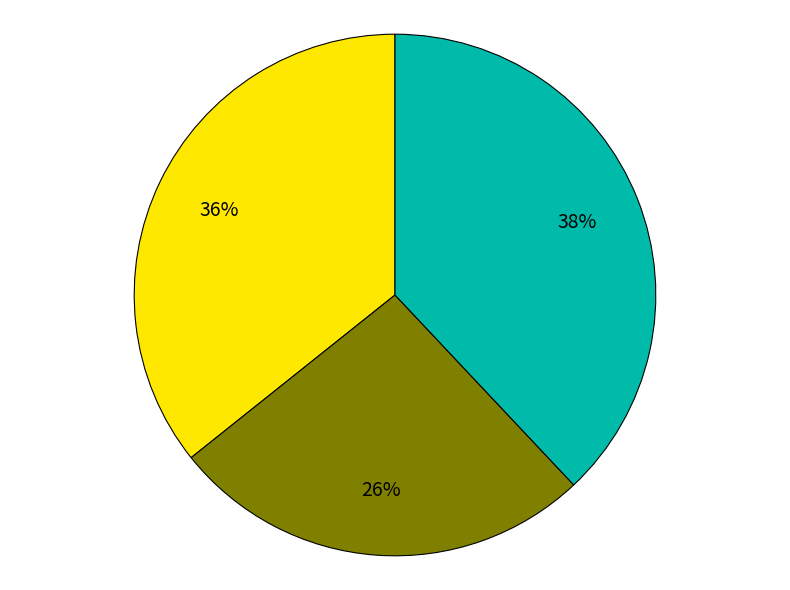

To the nearest percent, what is the difference between the largest and smallest slice percentages?

12%